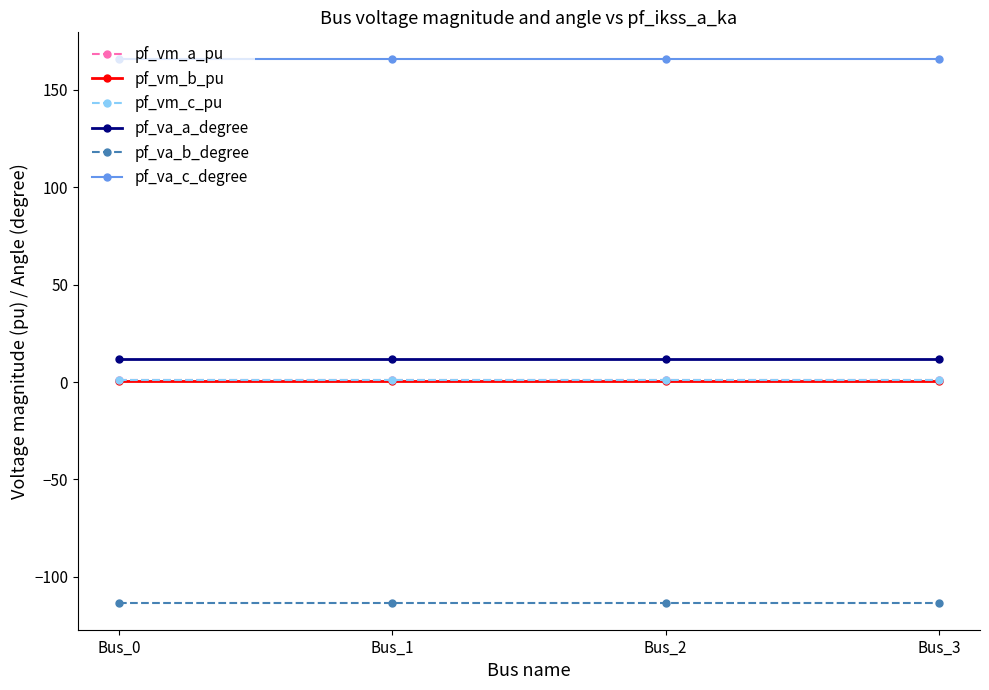

True or false: pf_vm_c_pu has more than 1 points higher than both neighbors.

False